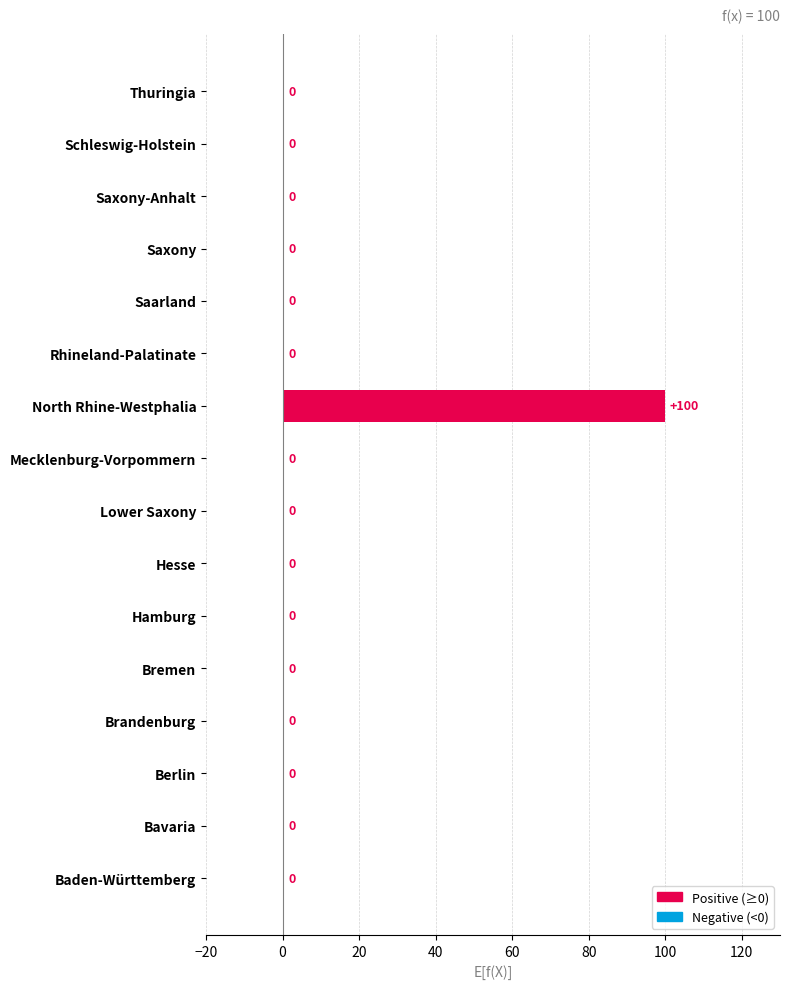

Which label corresponds to the largest value in the chart?

North Rhine-Westphalia